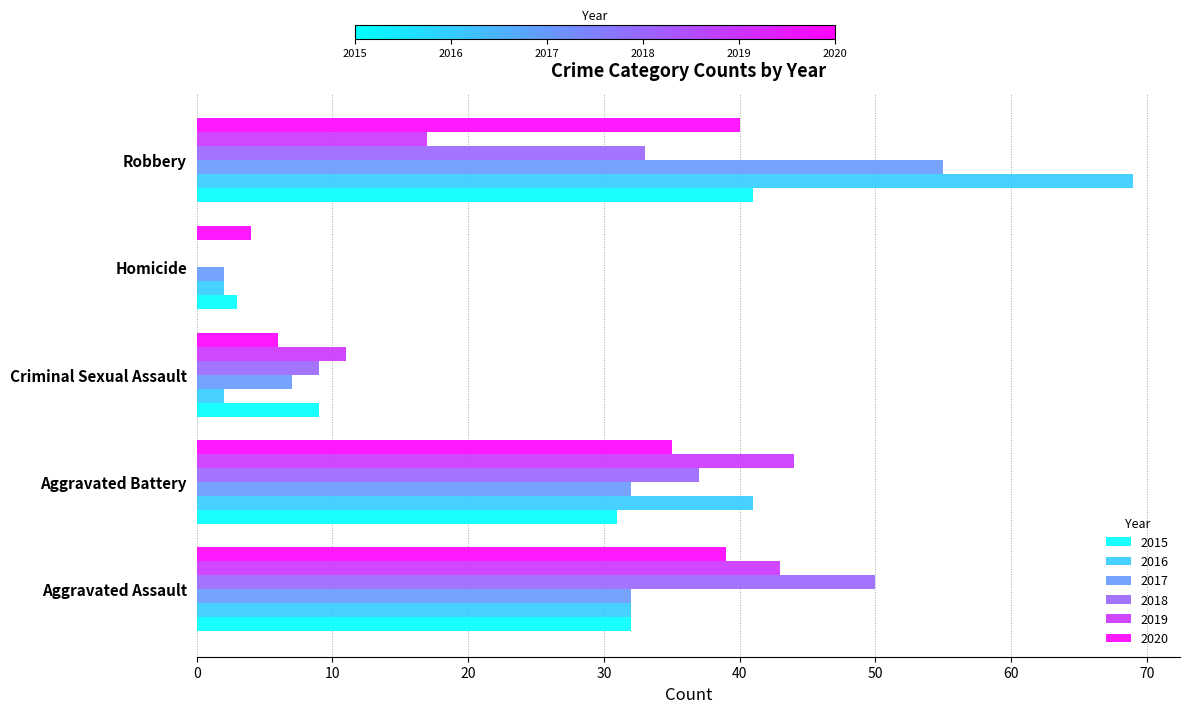

How many distinct data groups are displayed?

6